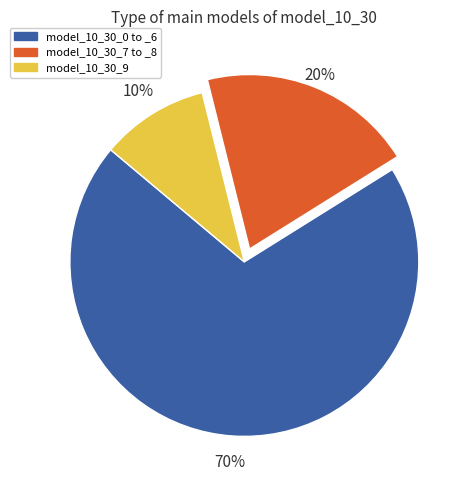

Does any single category account for the majority?

Yes